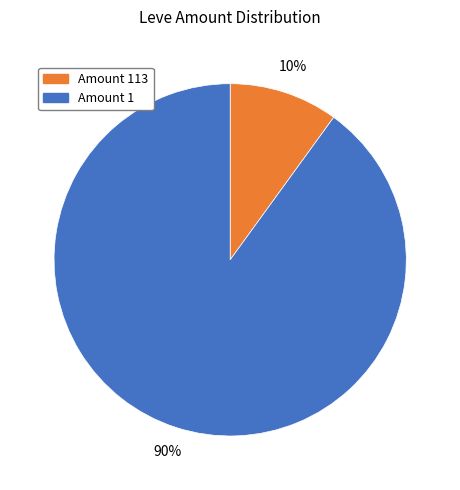

Does any single category account for the majority?

Yes